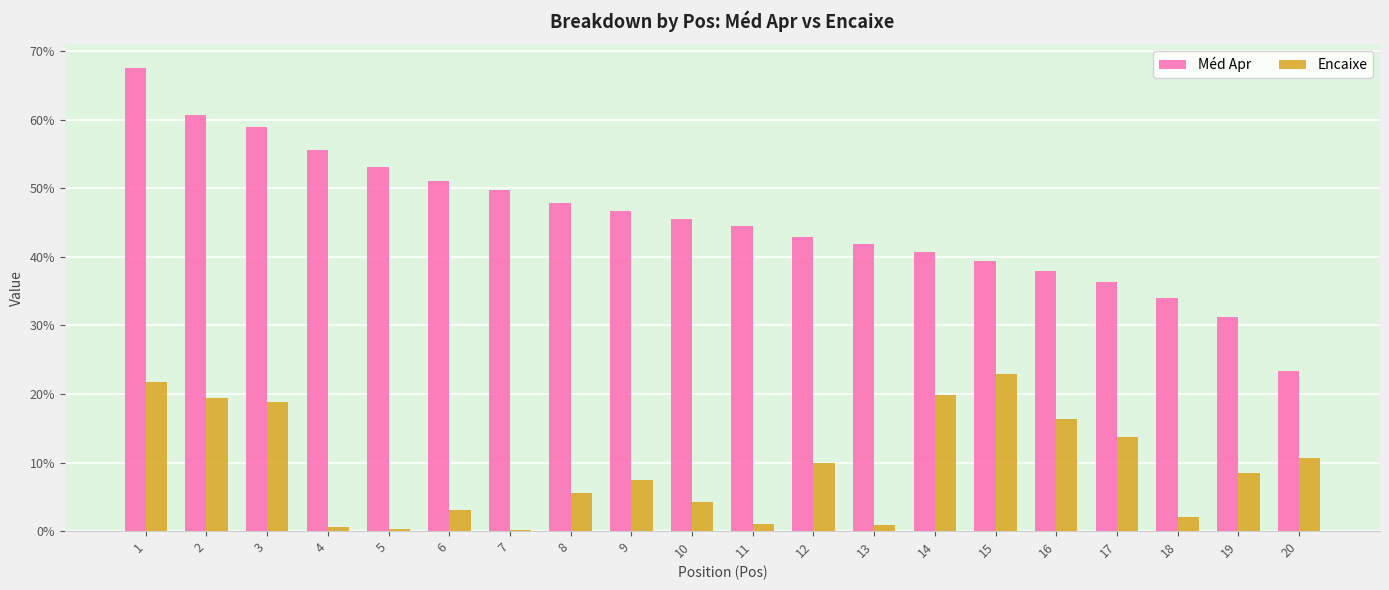

List the labels in order of Méd Apr value, smallest first.

20, 19, 18, 17, 16, 15, 14, 13, 12, 11, 10, 9, 8, 7, 6, 5, 4, 3, 2, 1